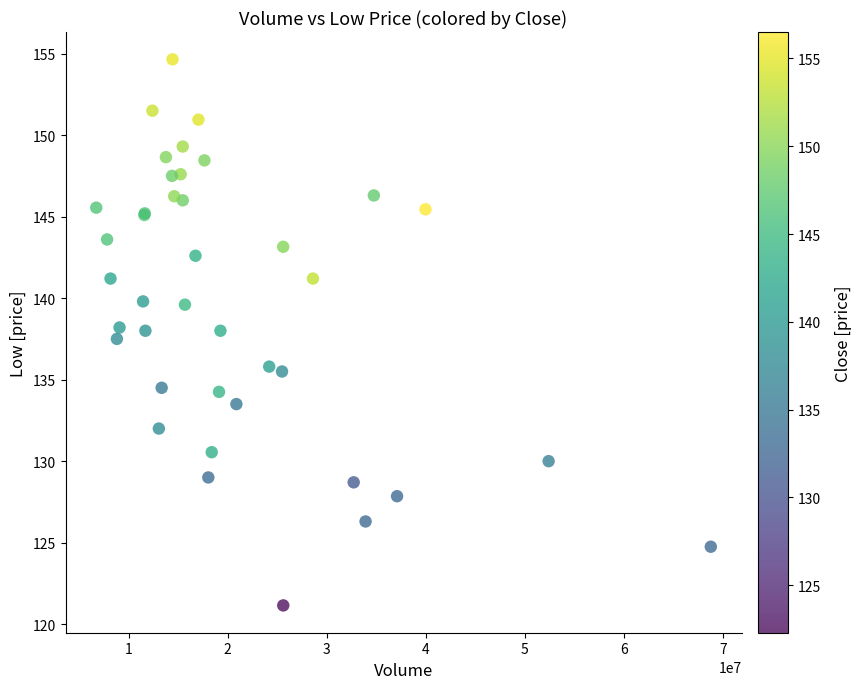

What Y value in the scatter plot is closest to 137?

137.5